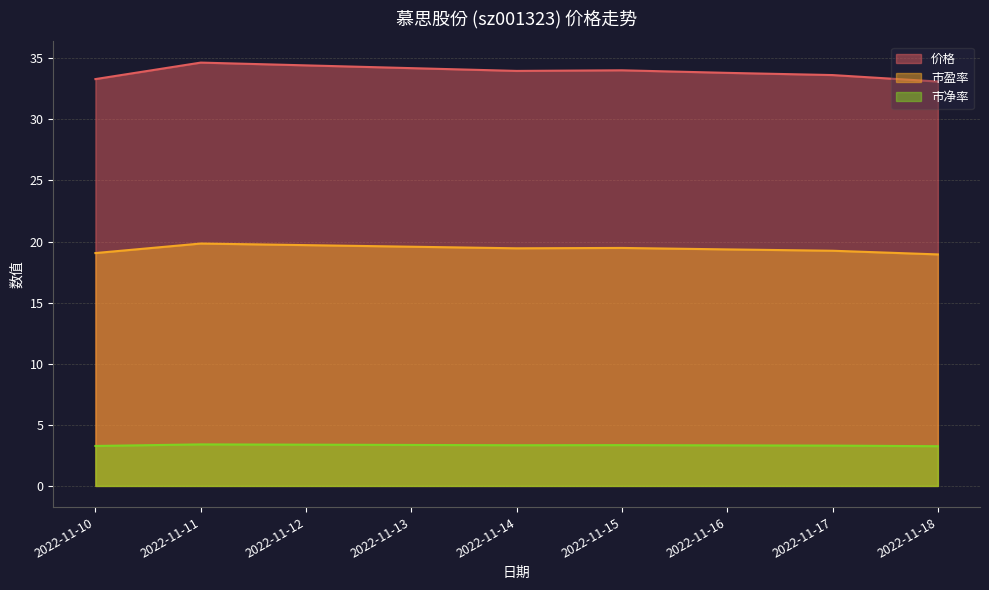

Rank the categories by 市盈率 value from highest to lowest.

2022-11-11, 2022-11-15, 2022-11-14, 2022-11-16, 2022-11-17, 2022-11-10, 2022-11-18